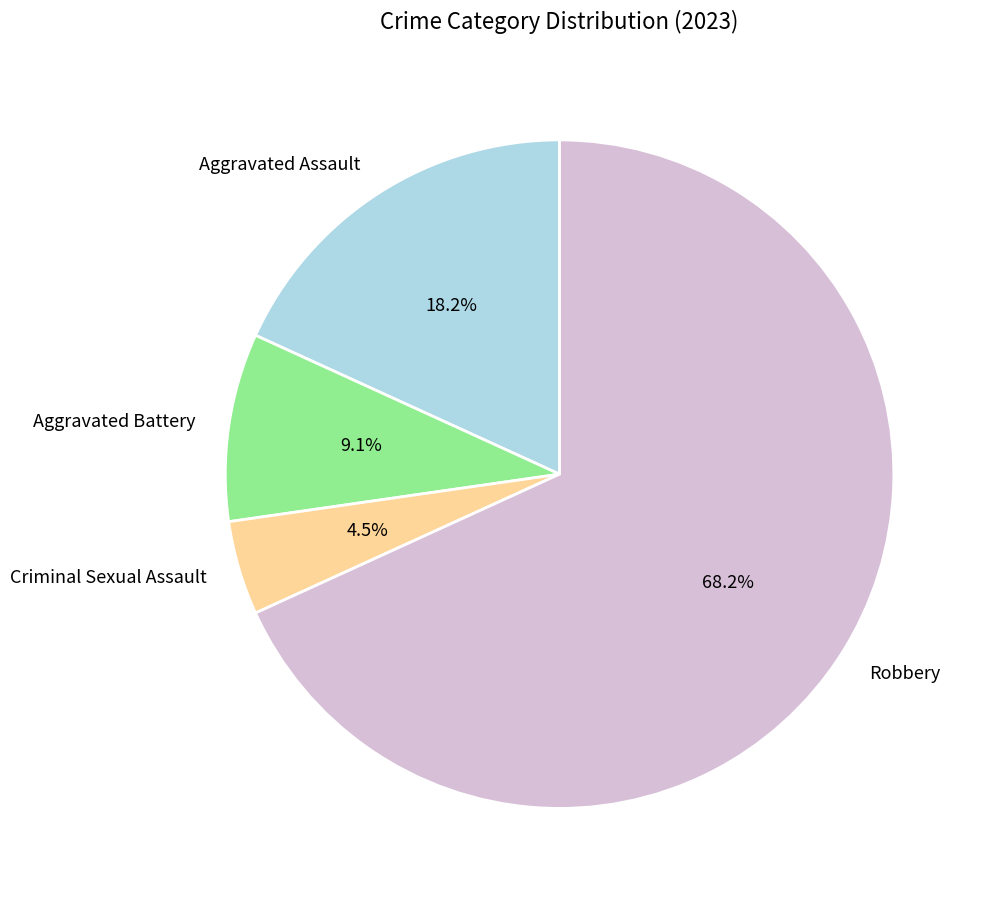

To the nearest percent, what is the difference between the Criminal Sexual Assault and Aggravated Battery slice percentages?

5%